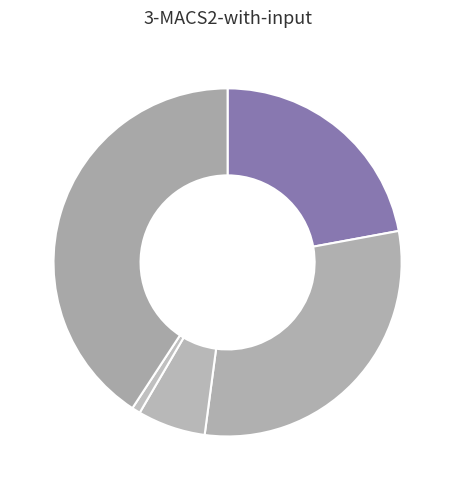

How many slices are in this pie chart?

5